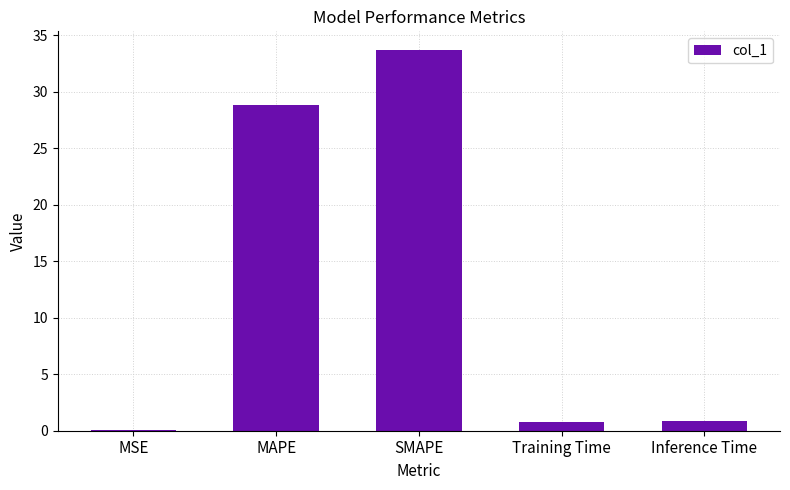

How many distinct data groups are displayed?

1